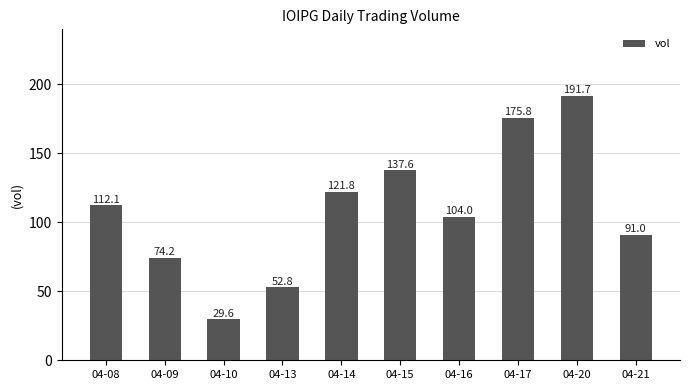

What is the change in value from 04-09 to 04-20?

+117.5